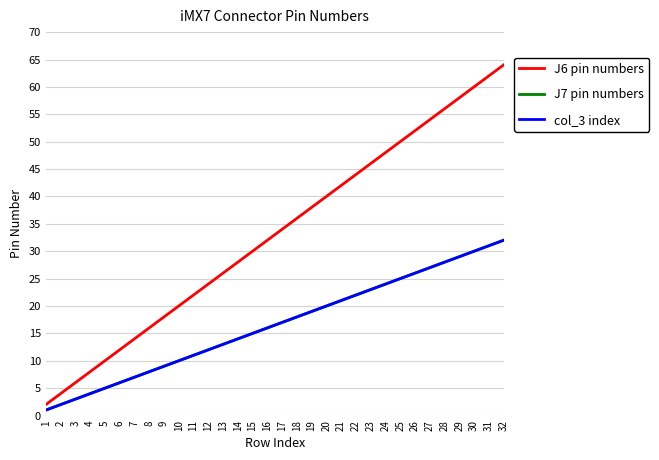

What is the total value across all series at 20?

80